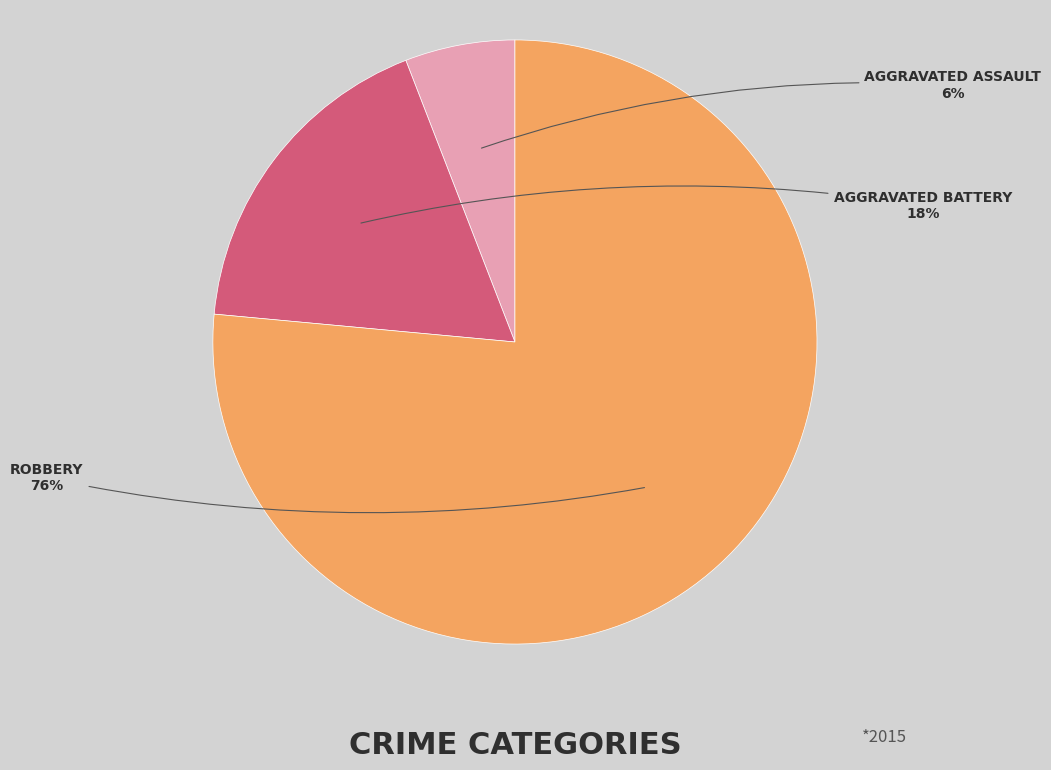

To the nearest percent, what is the average slice percentage?

33%